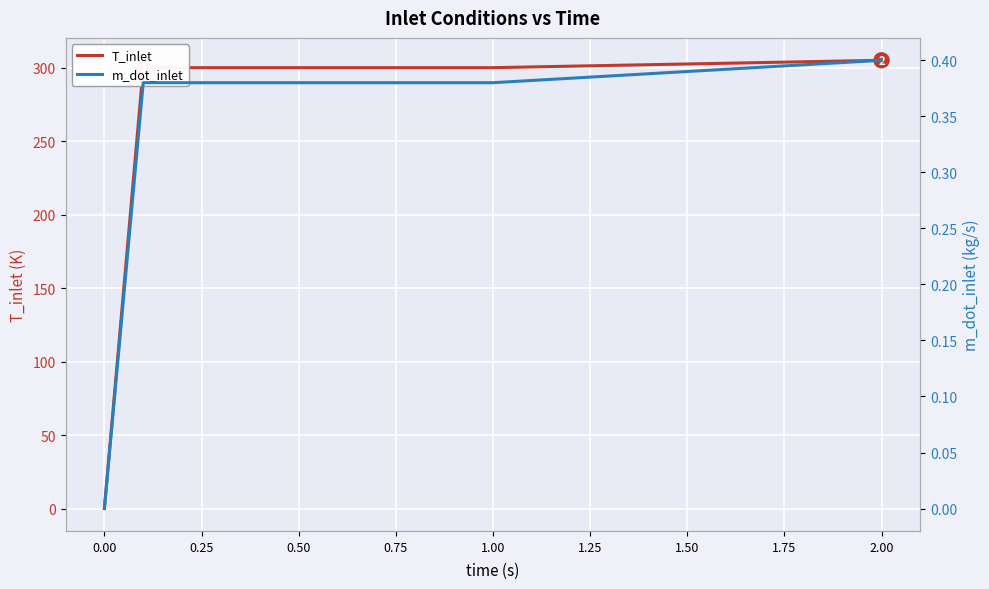

What are all the series names shown in the legend?

T_inlet, m_dot_inlet